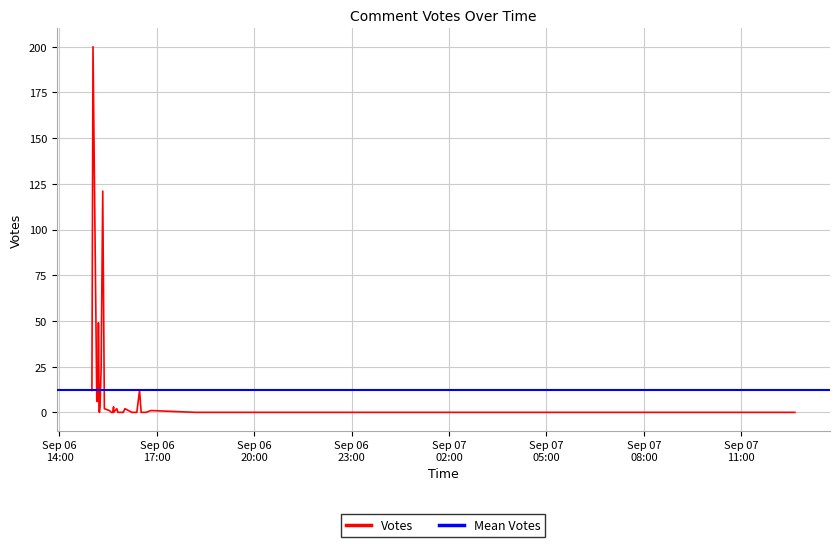

How many interior local peaks (higher than both neighbors) does the data have?

8